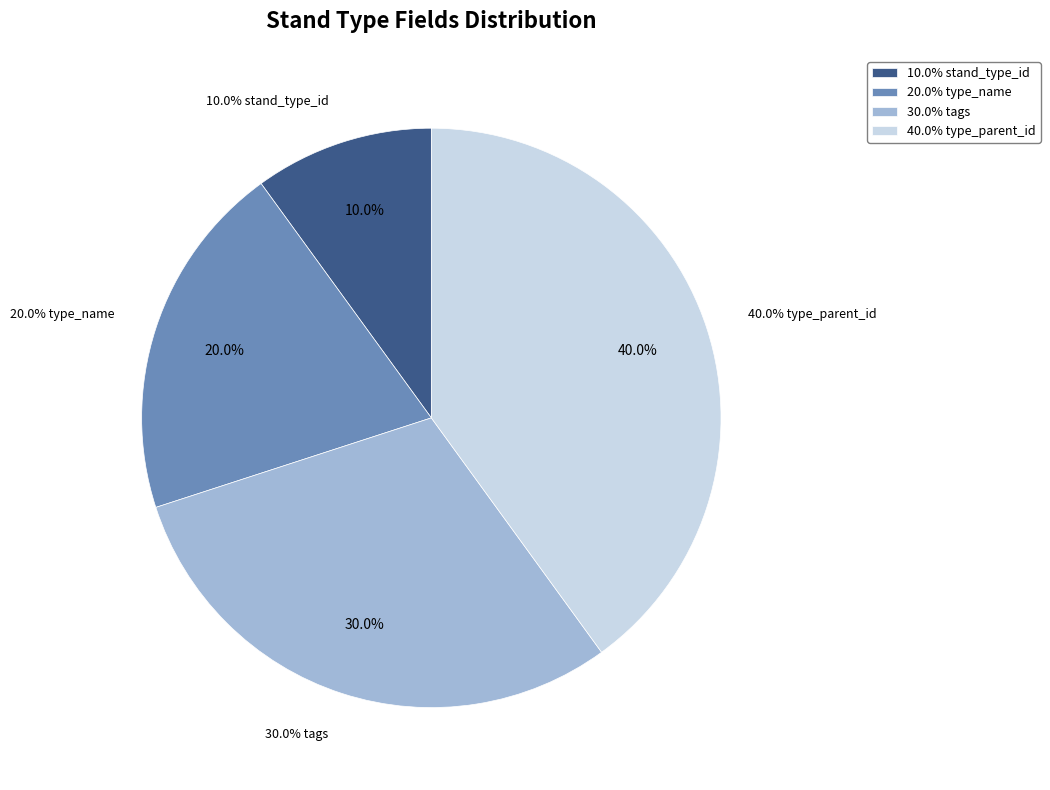

What percentage is NOT represented by stand_type_id?

90.0%